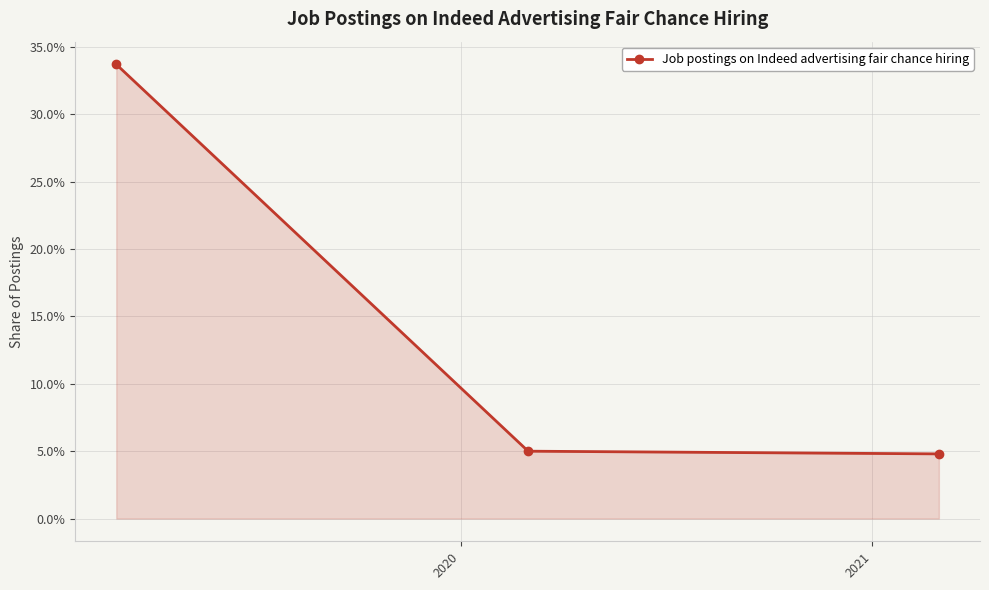

Does the chart display data point markers on the line(s)?

Yes